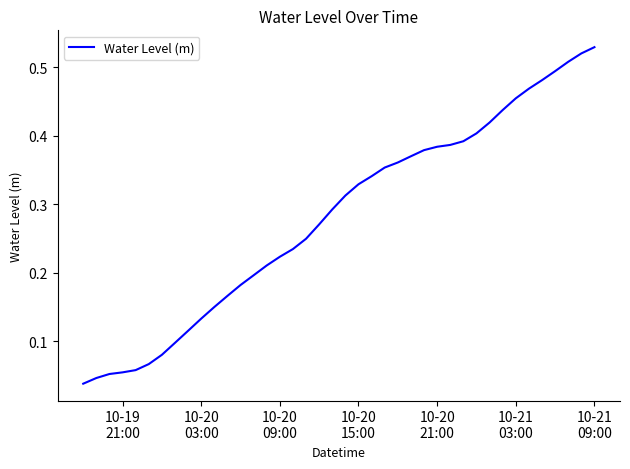

Reading left to right, transcribe all the data shown in this chart.

0.0	0.0	0.1	0.1	0.1	0.1	0.1	0.1	0.1	0.1	0.2	0.2	0.2	0.2	0.2	0.2	0.2	0.2	0.3	0.3	0.3	0.3	0.3	0.4	0.4	0.4	0.4	0.4	0.4	0.4	0.4	0.4	0.4	0.5	0.5	0.5	0.5	0.5	0.5	0.5